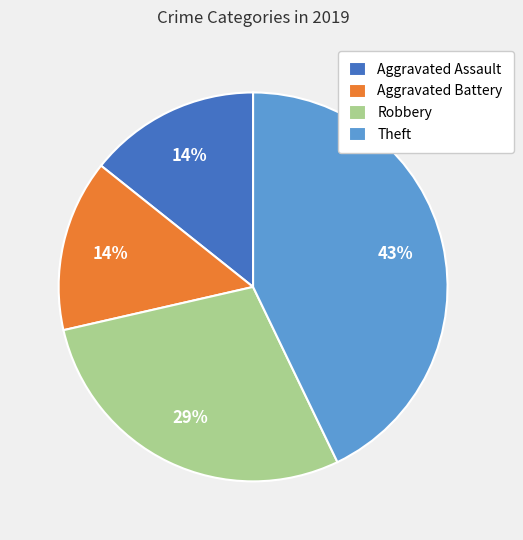

True or false: Theft accounts for 29% of the total.

False